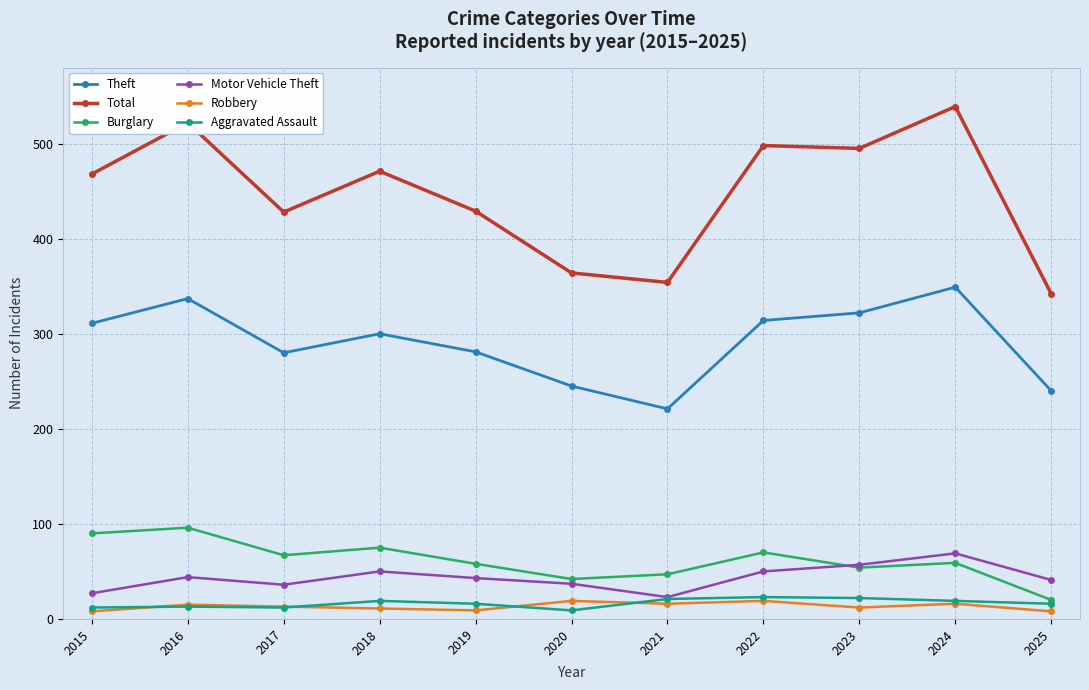

True or false: Total and Motor Vehicle Theft cross at least once.

False